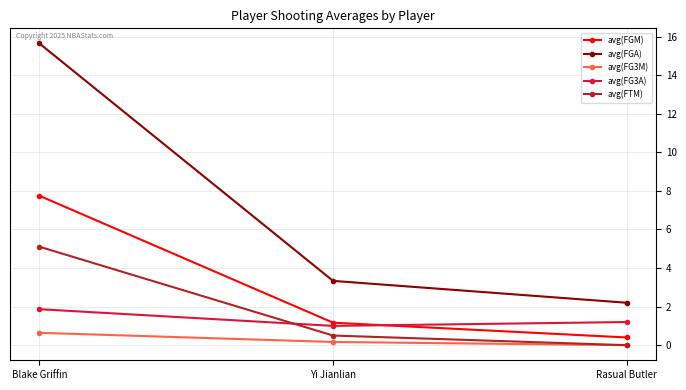

How many lines are shown in the chart?

5